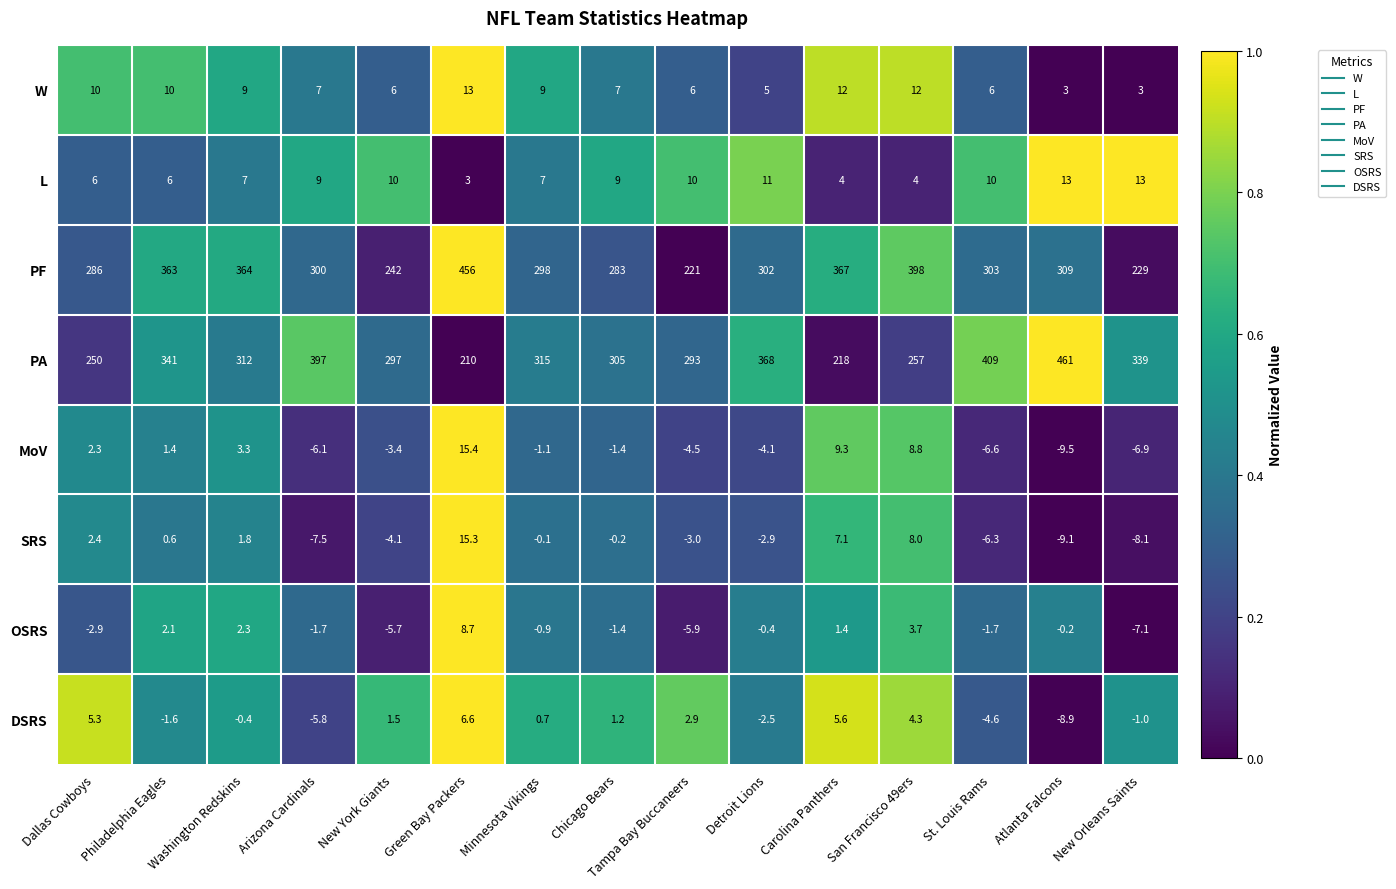

Which label corresponds to the largest value in the chart?

Atlanta Falcons